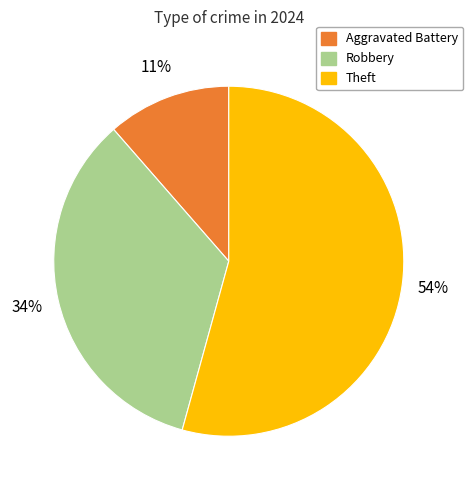

Is there a majority slice in this chart?

Yes